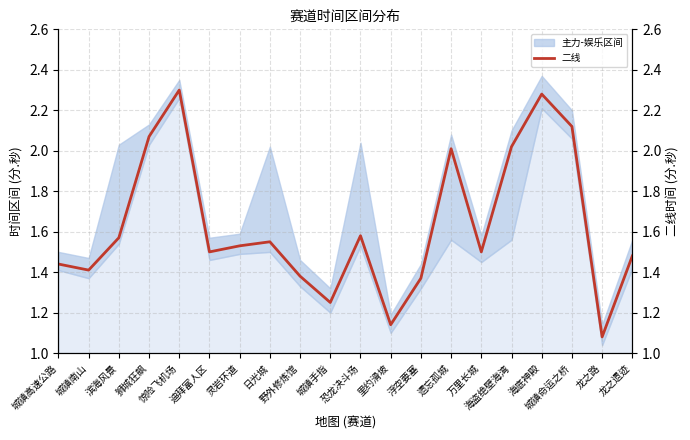

Is it true that the value at 海盗绝壁海湾 is 3.4?

False